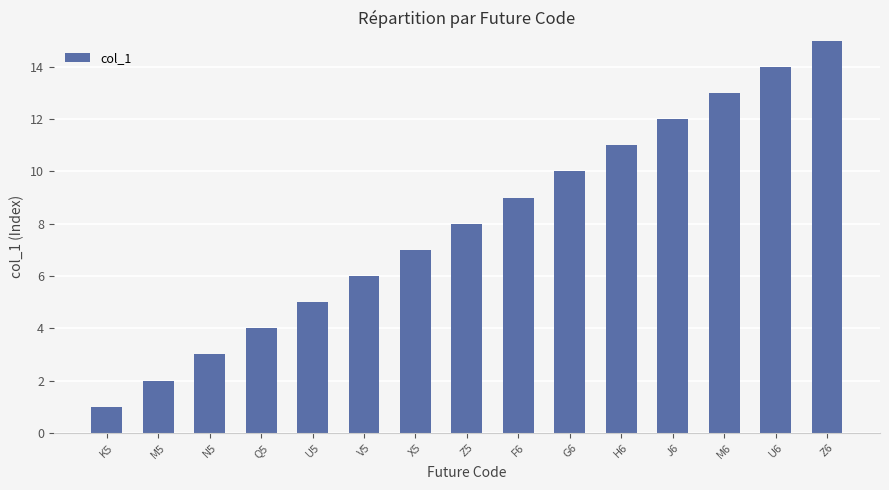

Which has a higher value, K5 or Z5?

Z5